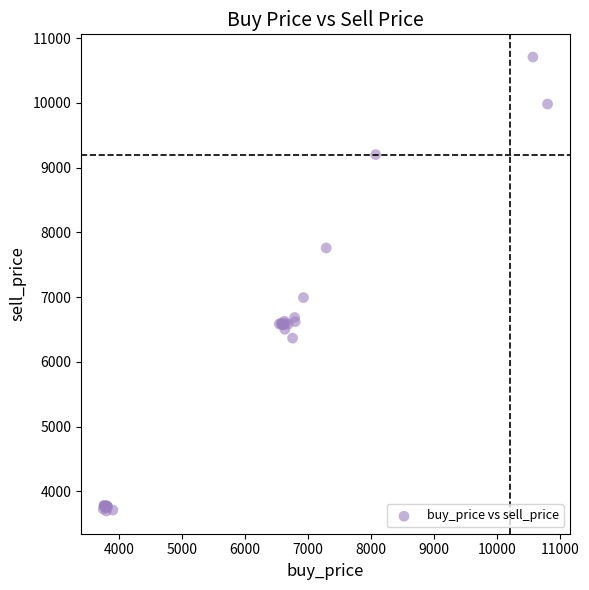

What Y value in the scatter plot is closest to 7201?

6991.9